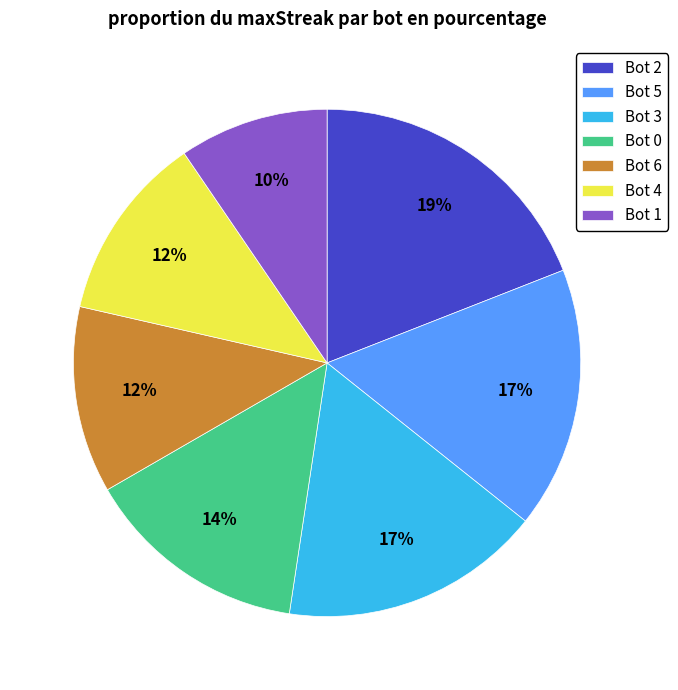

To the nearest percent, what is the difference between the Bot 3 and Bot 4 slice percentages?

5%